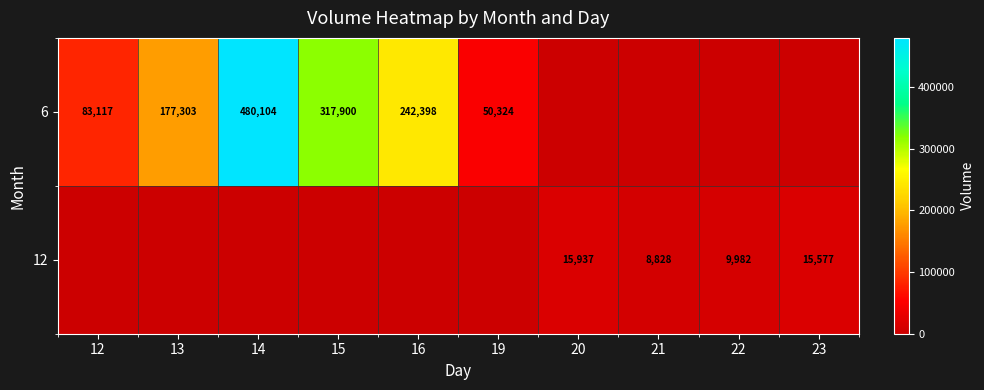

How many data points does each series have?

10